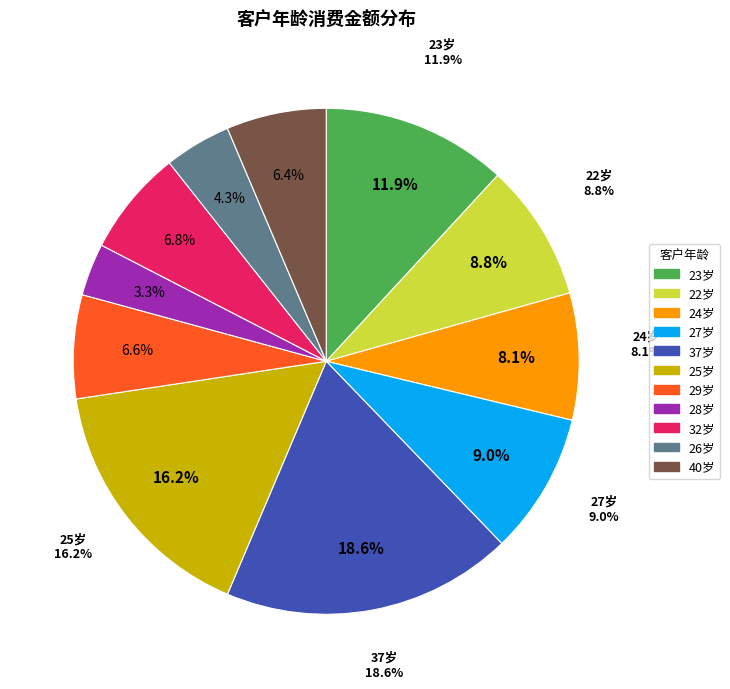

What is the ratio of the value at 37 to the value at 32?

2.7